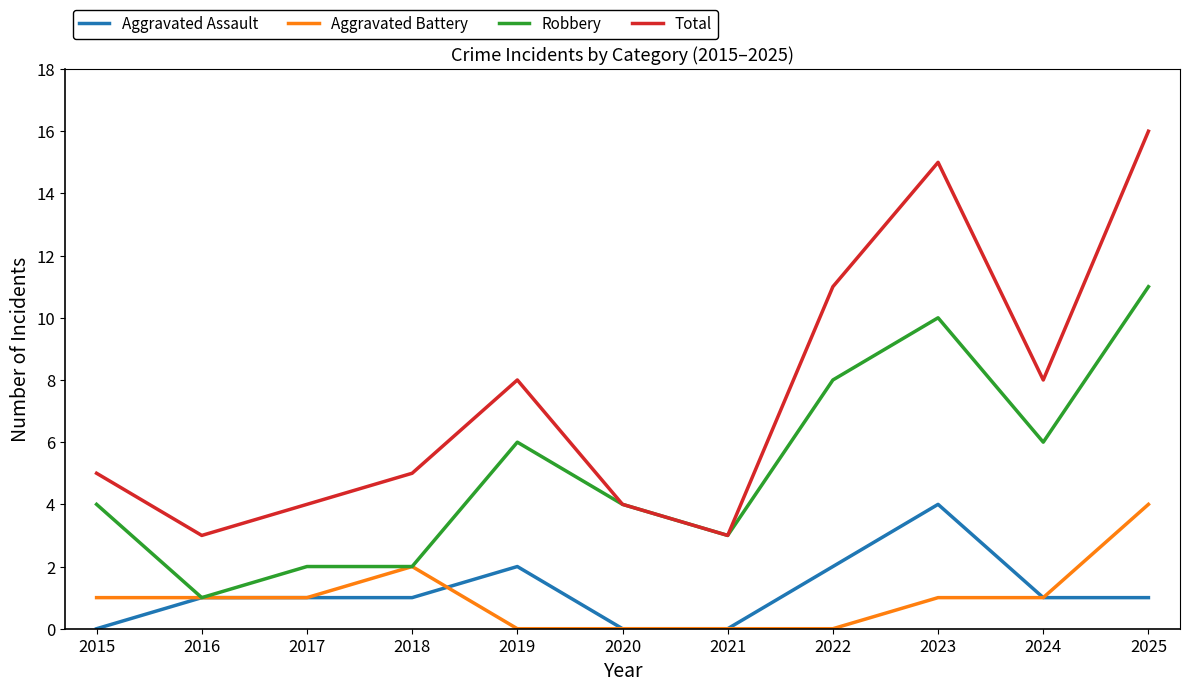

True or false: Total and Aggravated Battery cross at least once.

False